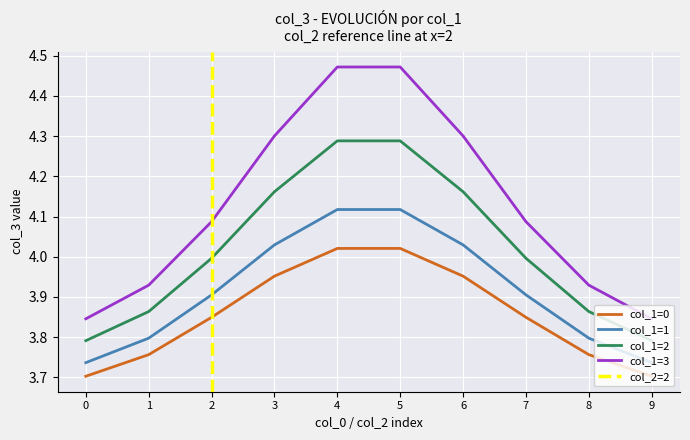

Between 1 and 8, which series saw the biggest shift?

col_1=3